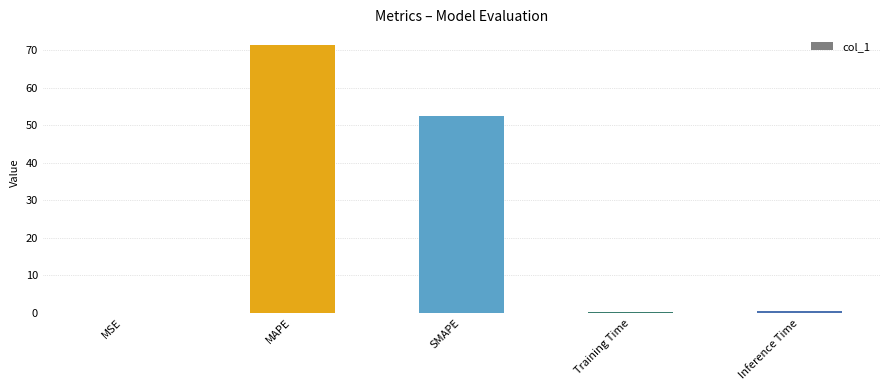

The value at MSE is 0.0. True or false?

True